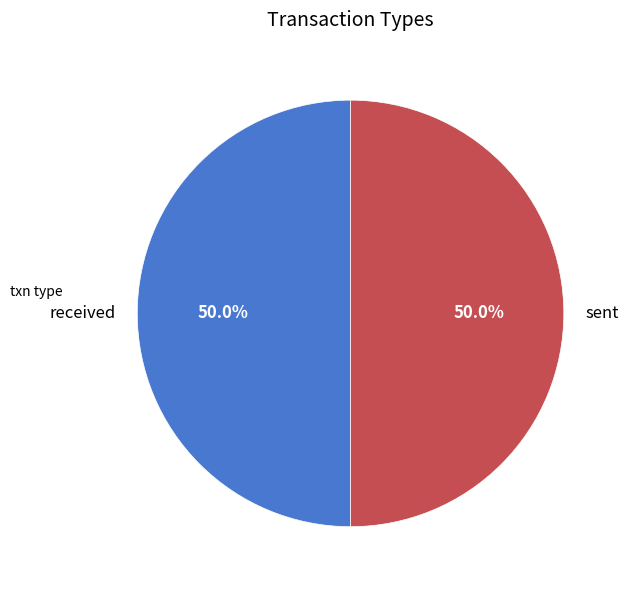

What percentage is the received slice, to the nearest percent?

50%